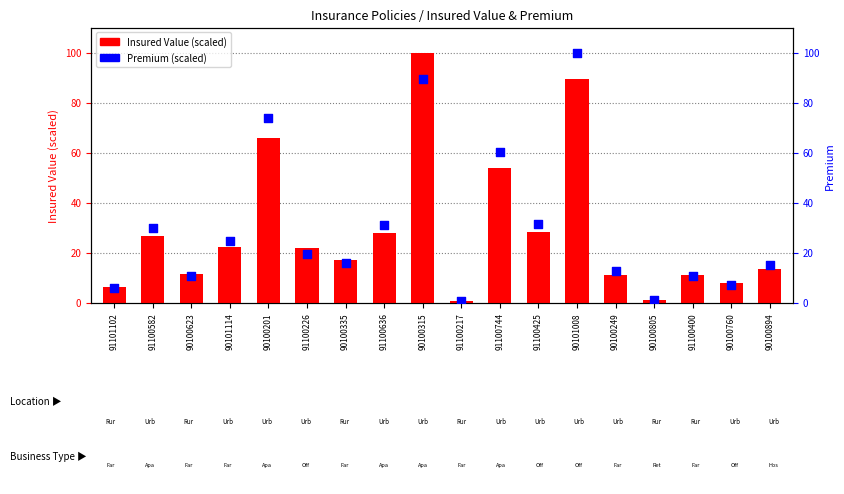

Which series has the largest total across all categories?

Premium (scaled)